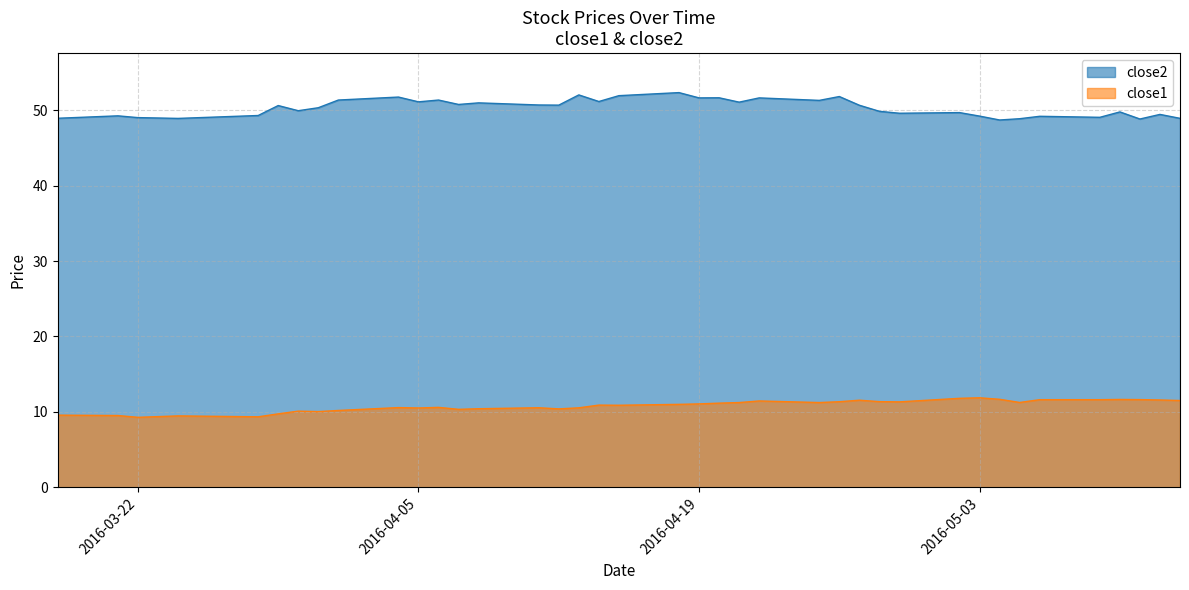

What is the minimum value for close1?

9.3